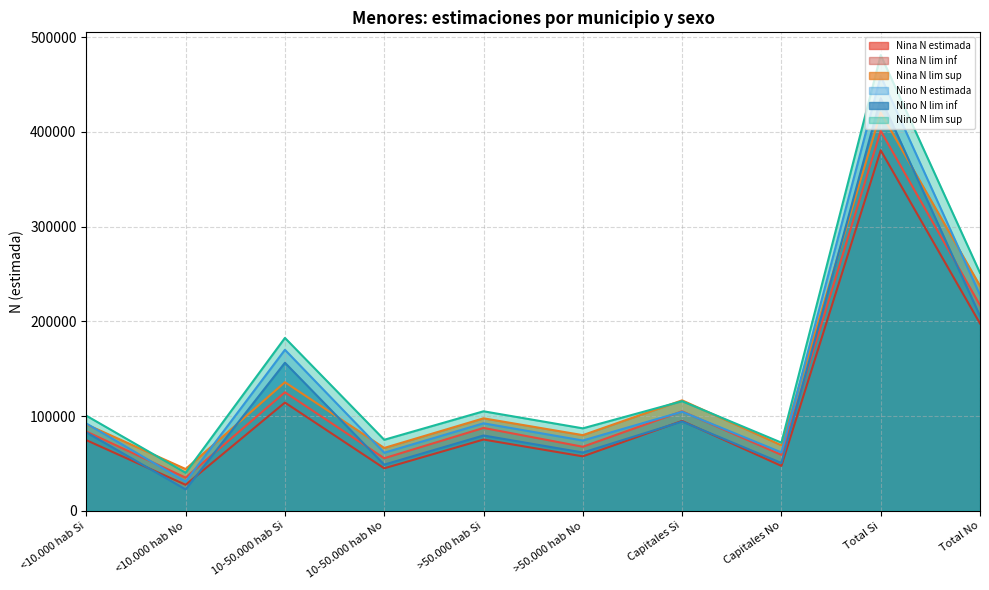

True or false: Nino N lim sup and Nina N lim inf cross at least once.

False